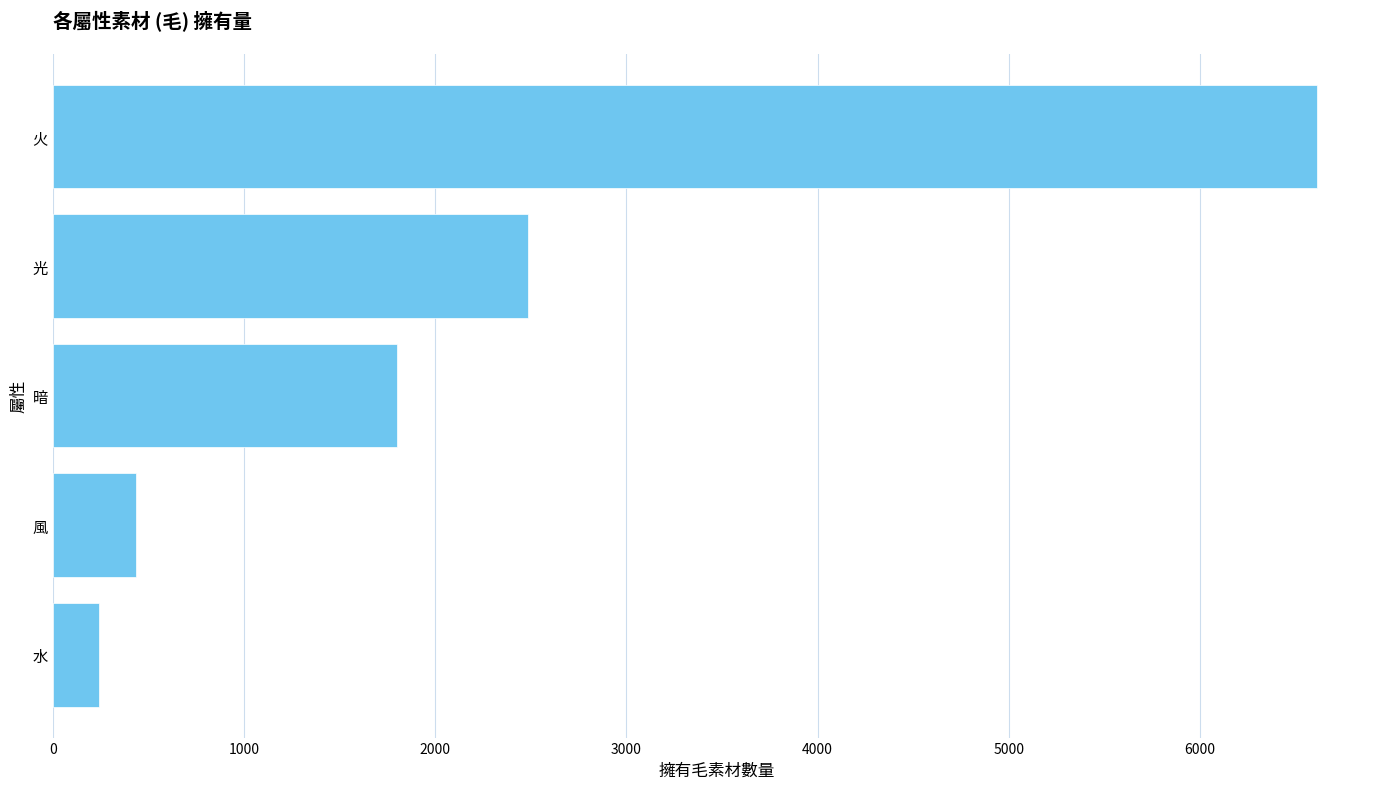

The chart shows a value of 6610 at 火. True or false?

True